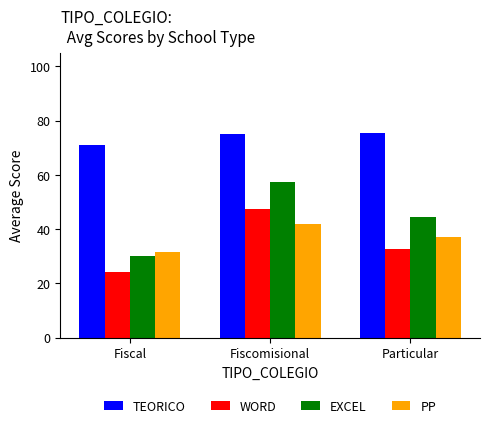

What is the maximum value shown in the chart?

75.5